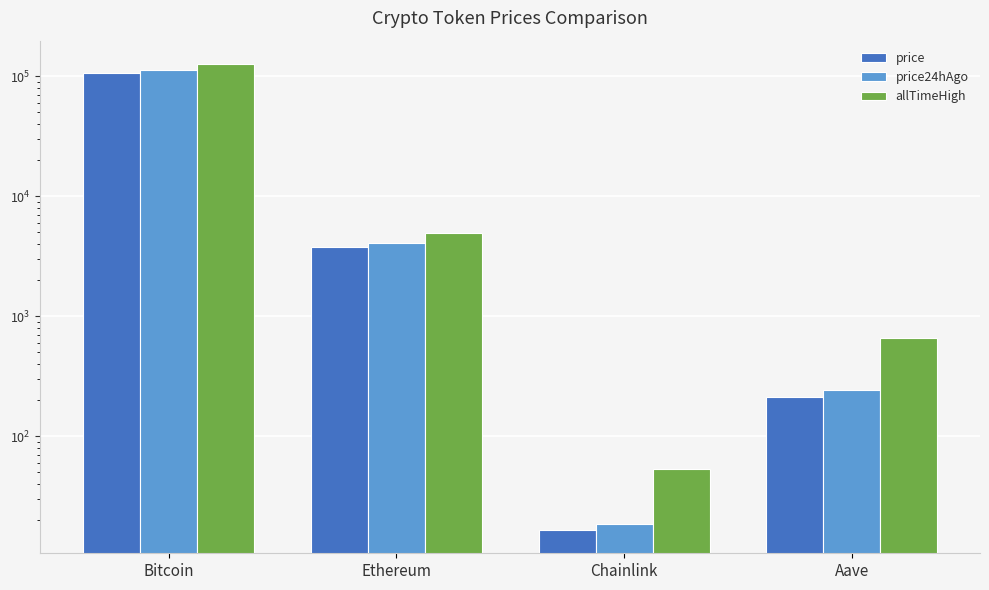

The price series shows 3791.8 at Ethereum. True or false?

True